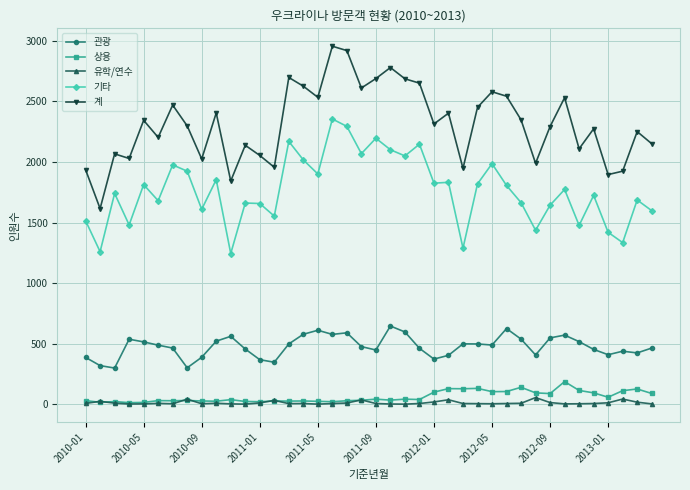

Which series has the widest spread of values?

계